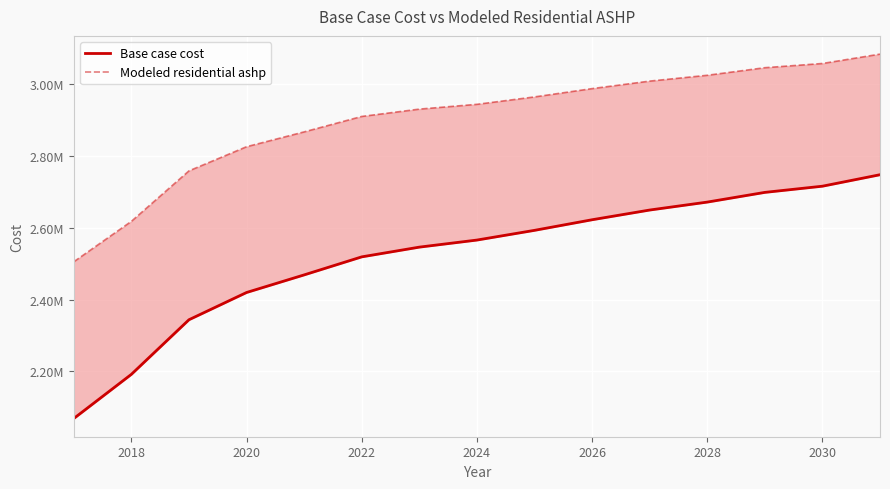

How many distinct data groups are displayed?

2